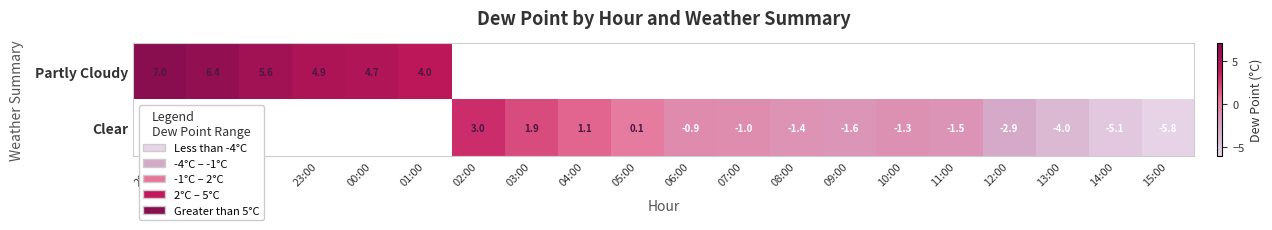

How many values in Partly Cloudy are above zero?

6